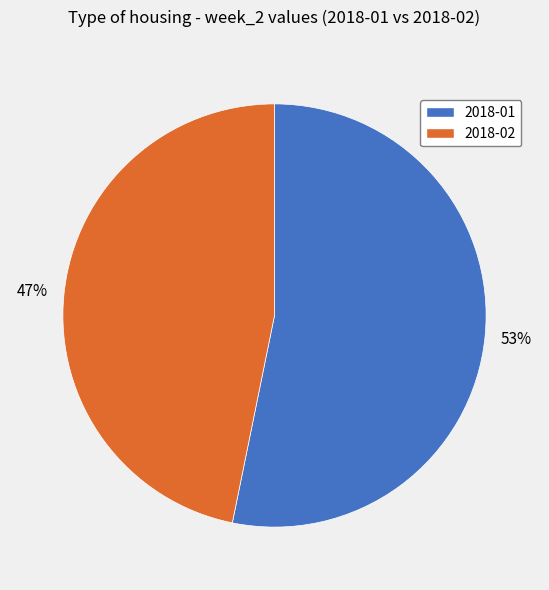

The 2018-01 slice represents 58% of the pie. True or false?

False